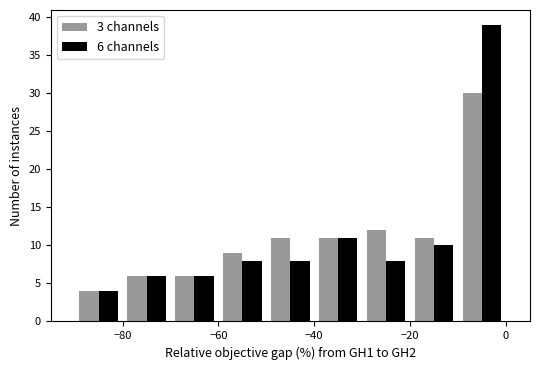

In the 6 channels series, which range on the x-axis has the tallest bar?

-10 to 0